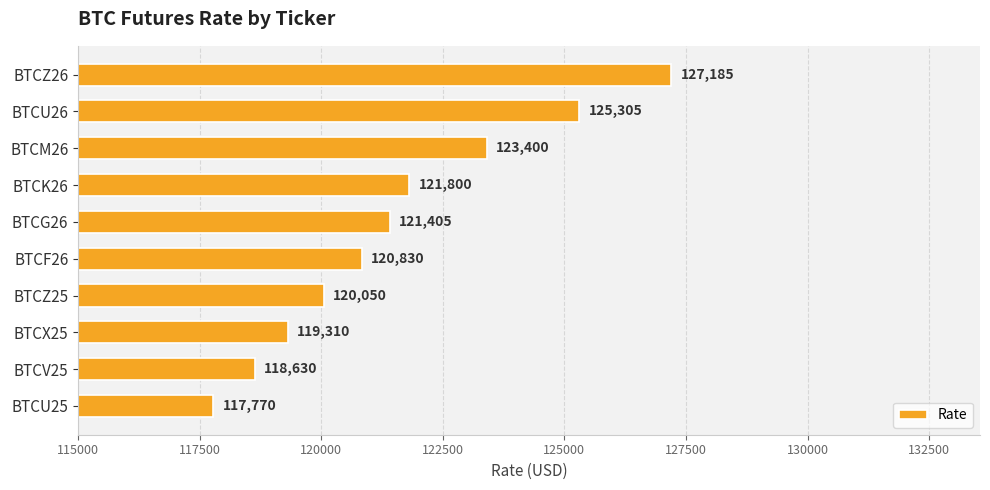

Reading top to bottom, what are all the values shown in this chart?

127185	125305	123400	121800	121405	120830	120050	119310	118630	117770